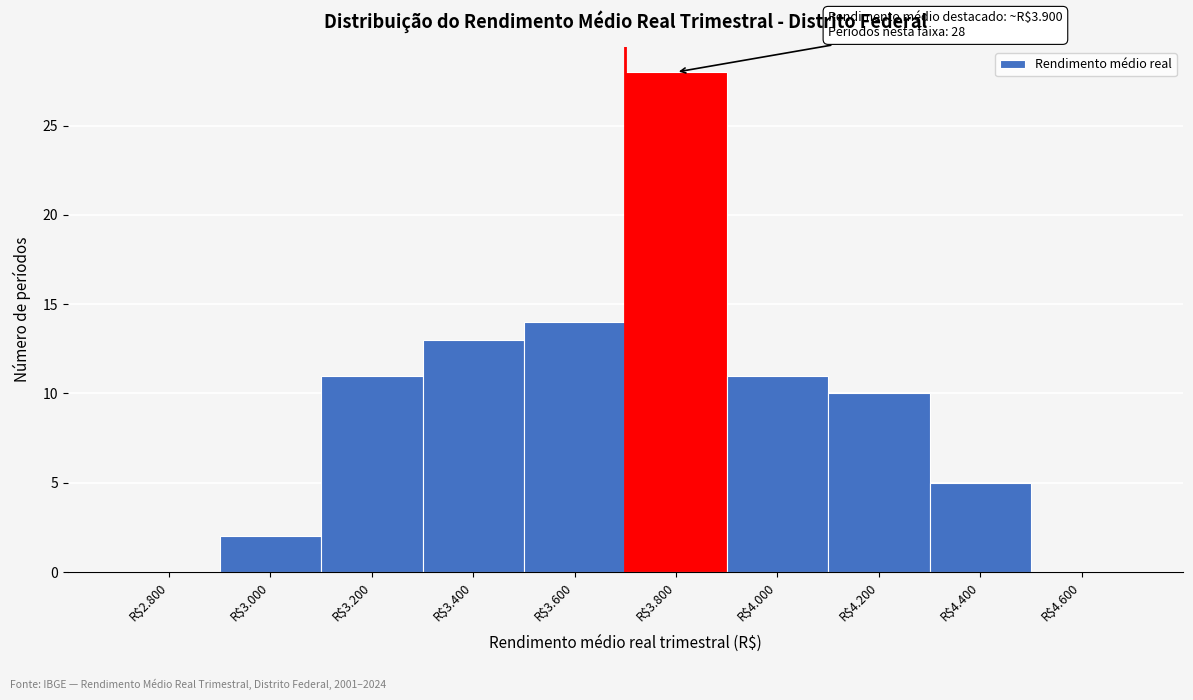

The value at R$3.600 is 19. True or false?

False